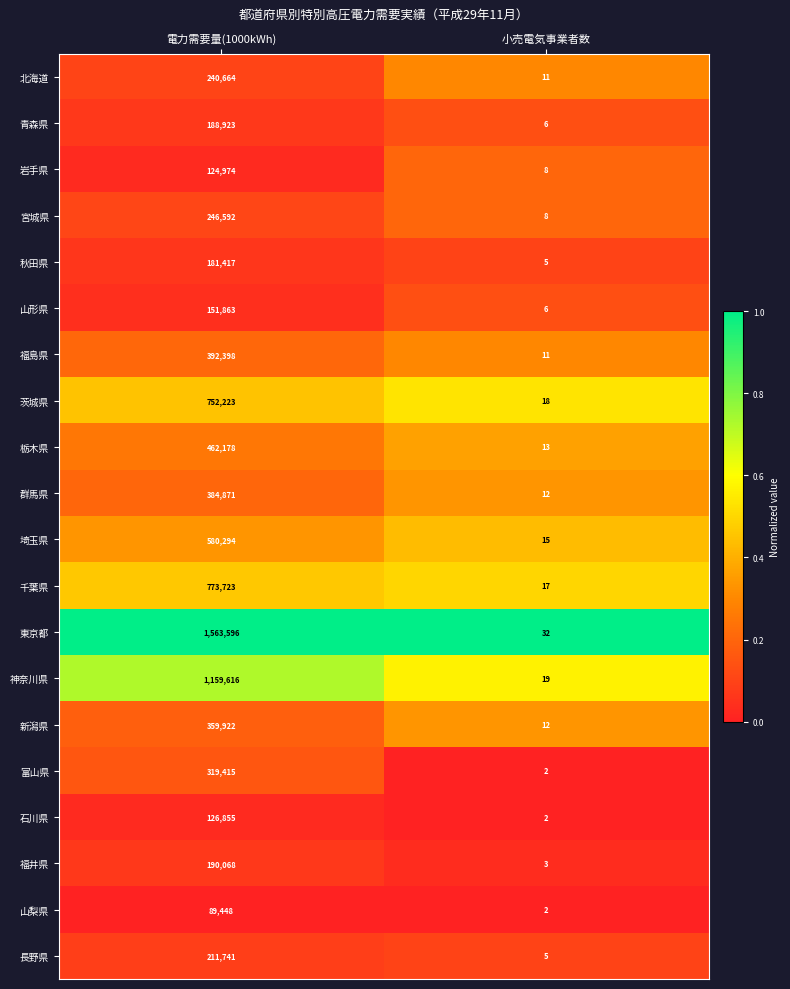

Between 電力需要量(1000kWh) and 小売電気事業者数, which series saw the biggest shift?

東京都